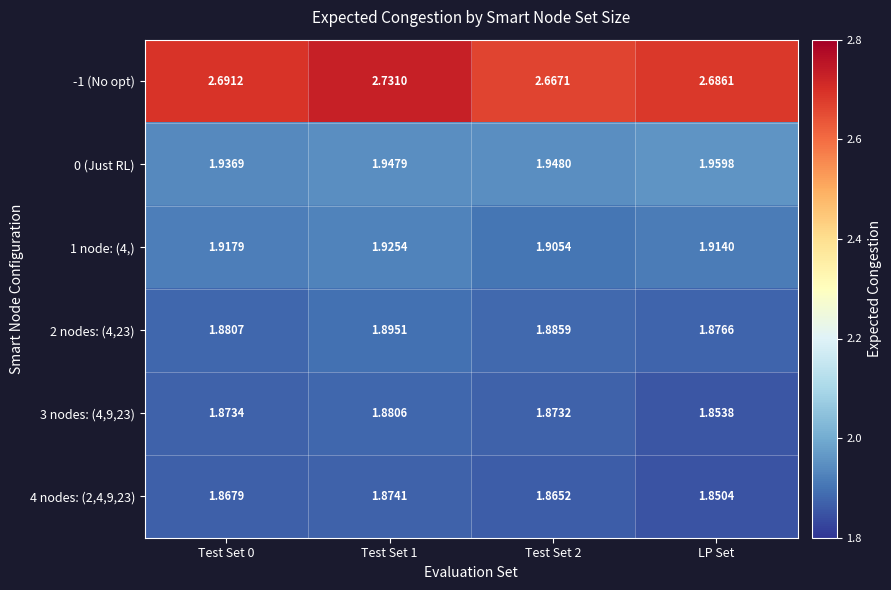

What is the difference between the highest and lowest values at Test Set 2?

0.8